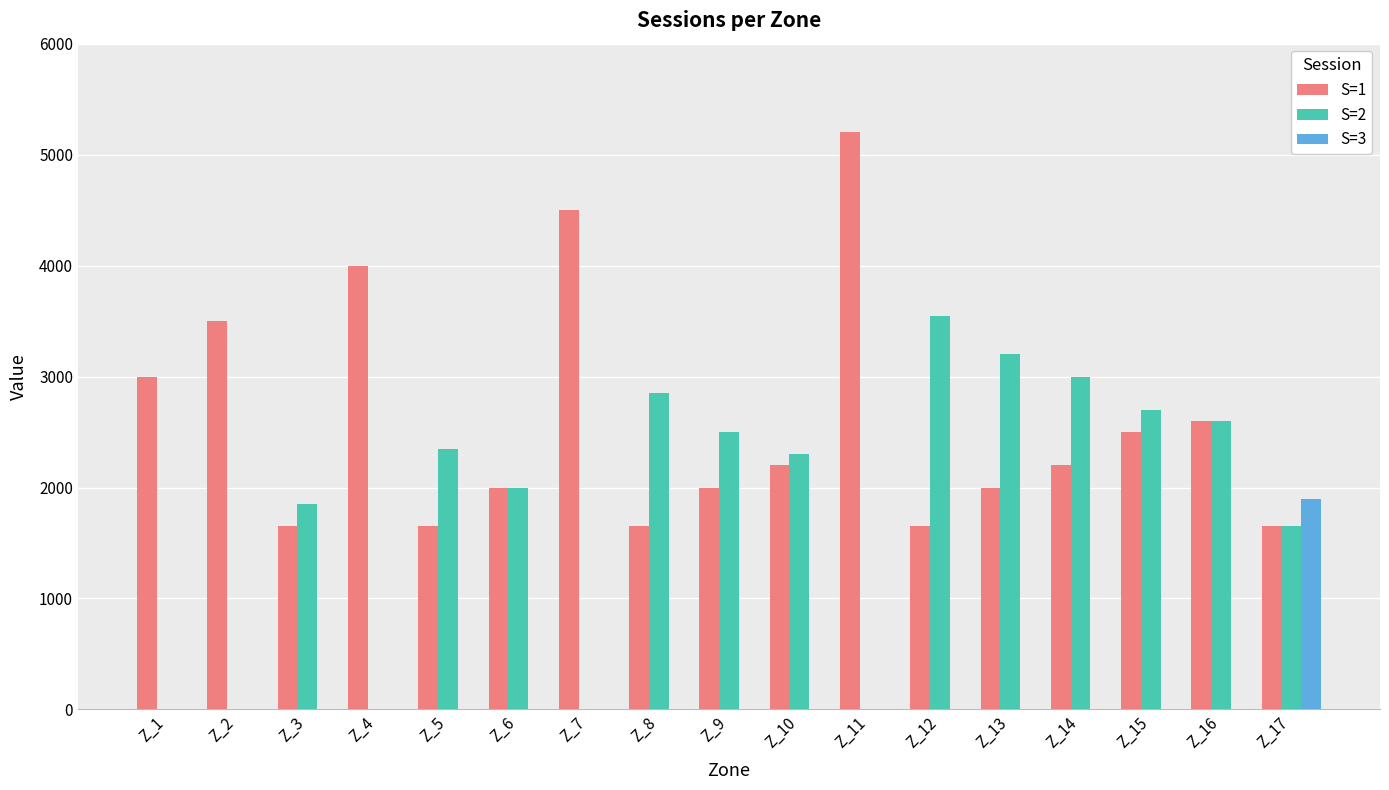

What is the greatest value displayed?

5200